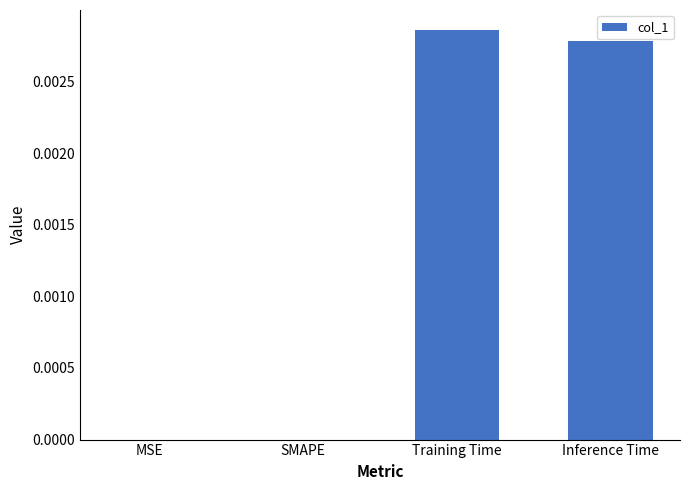

How many categories are shown in the chart?

4